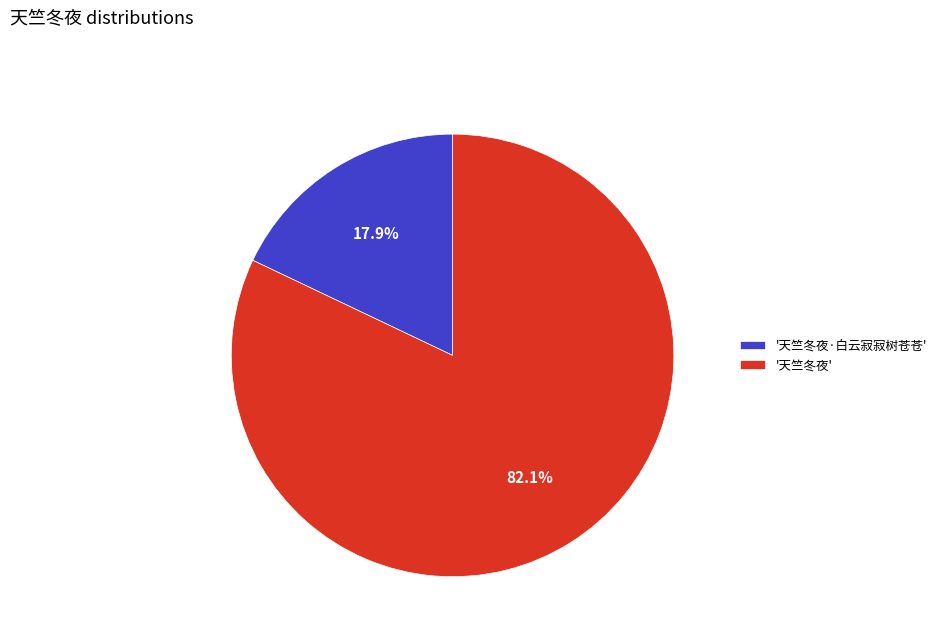

How many segments does this pie chart have?

2